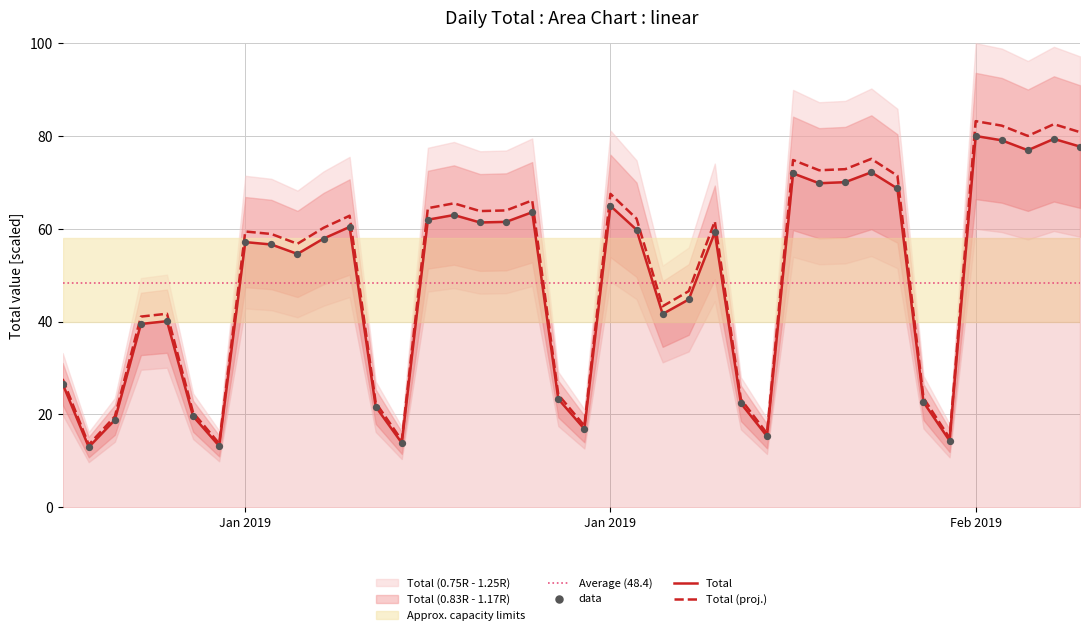

Which has a higher value, 2019-02-02 or 2019-02-08?

2019-02-08